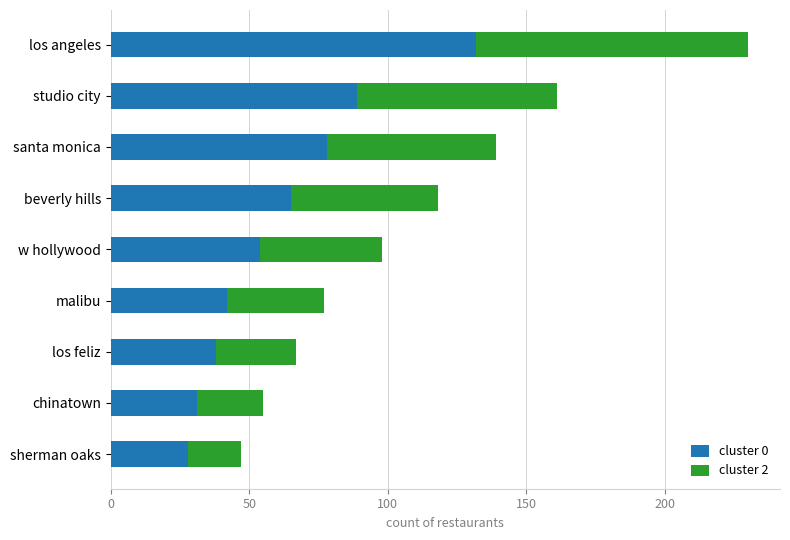

What is the sum of all cluster 0 values?

557